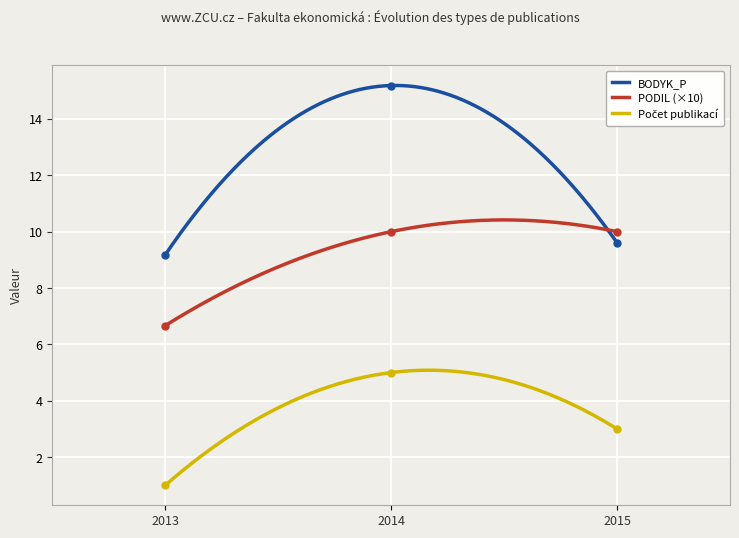

What is the minimum value for BODYK_P?

9.2